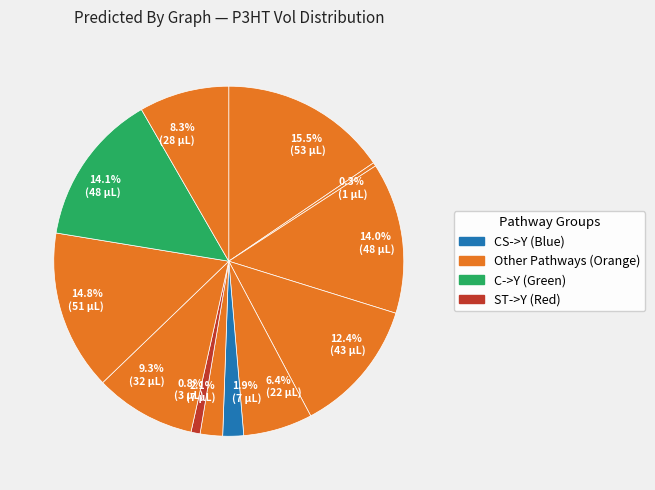

Combined, do 14.8% (51 µL) and 0.3% (1 µL) account for over 50%?

No